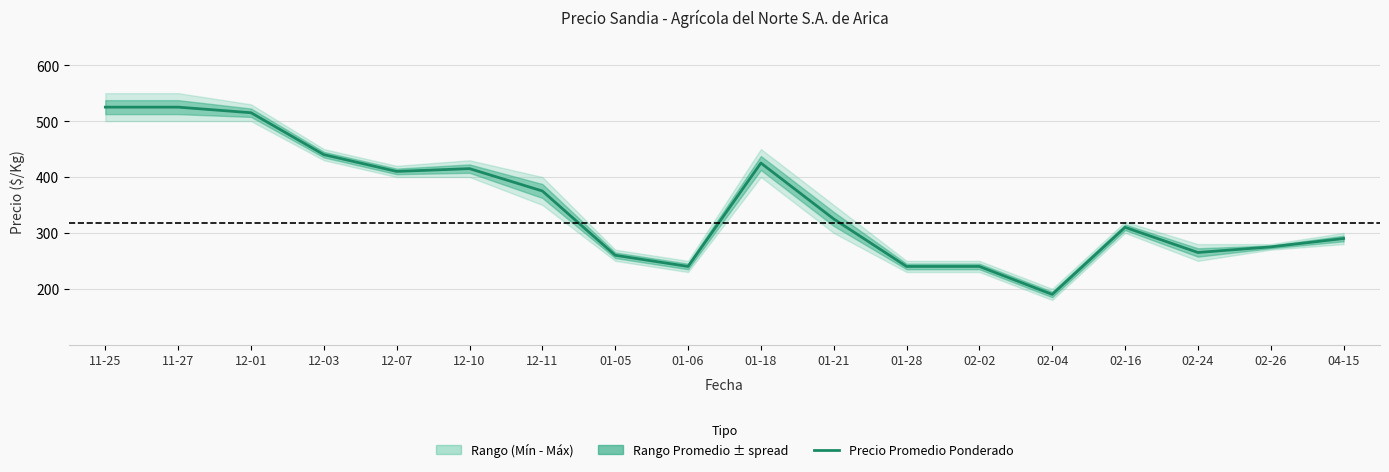

Where is the data nearest to the value 357?

12-11